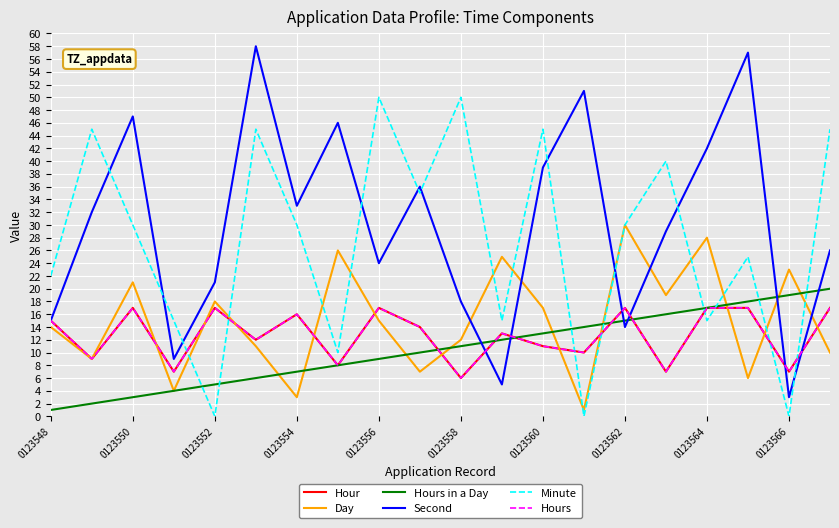

Does the chart display data point markers on the line(s)?

No